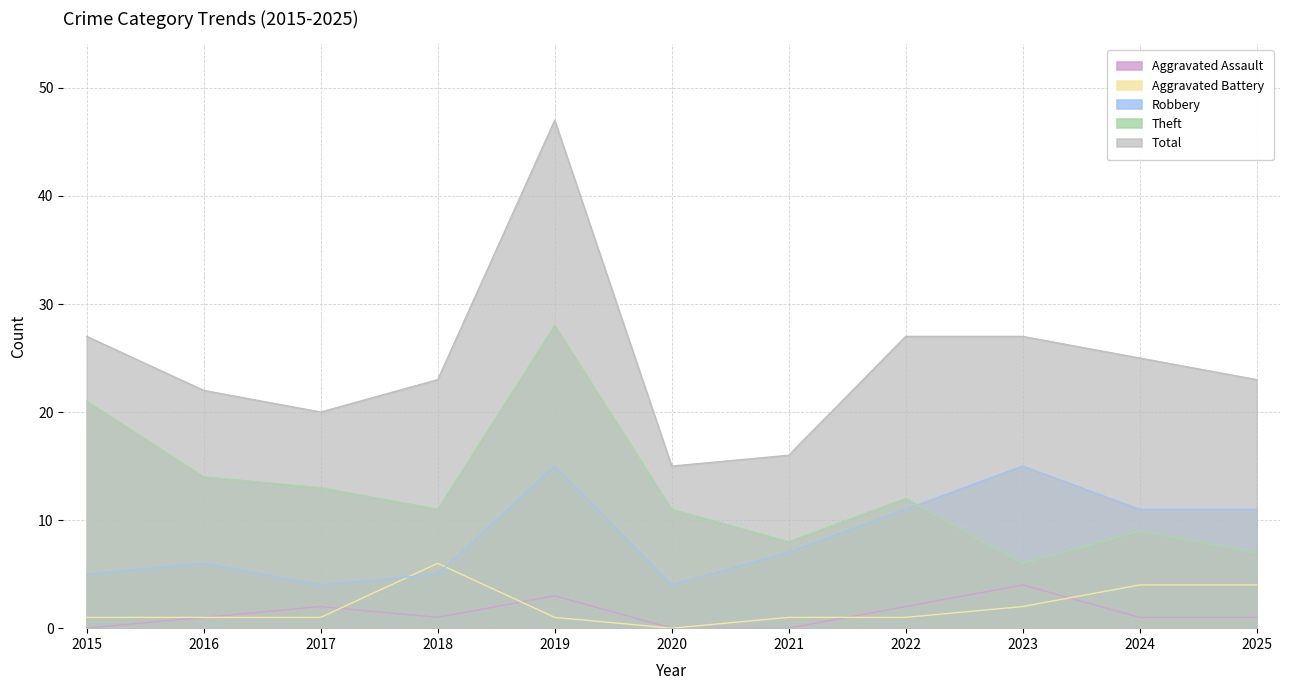

How many values in the Aggravated Battery series exceed 1?

4